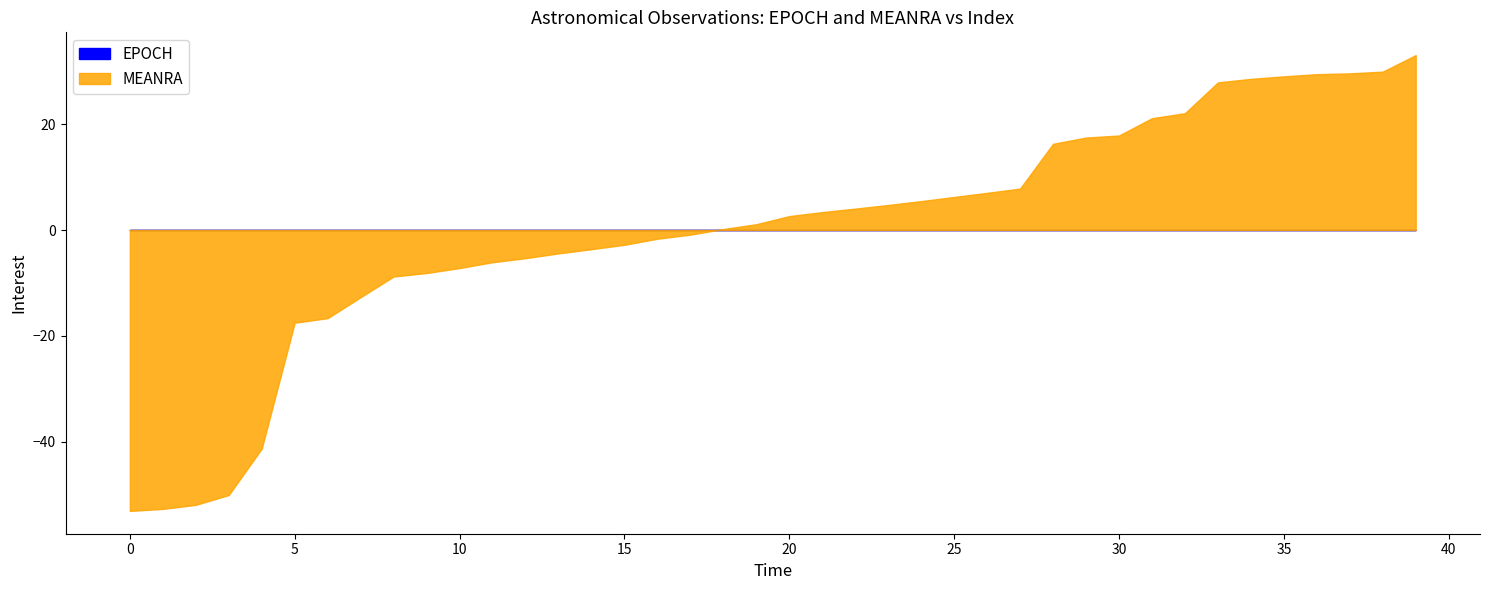

True or false: EPOCH and MEANRA intersect in this chart.

False